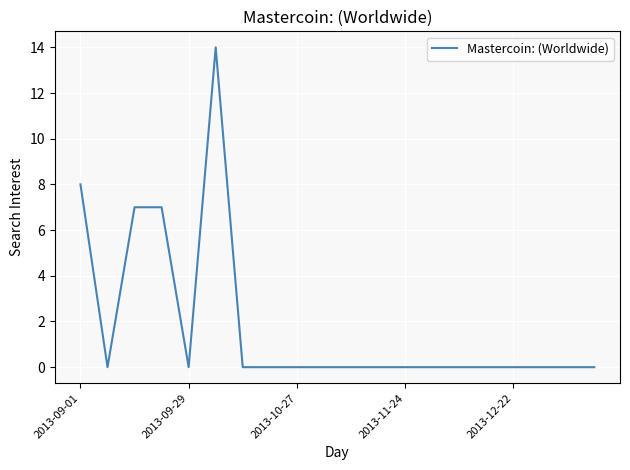

What is the greatest value displayed?

14